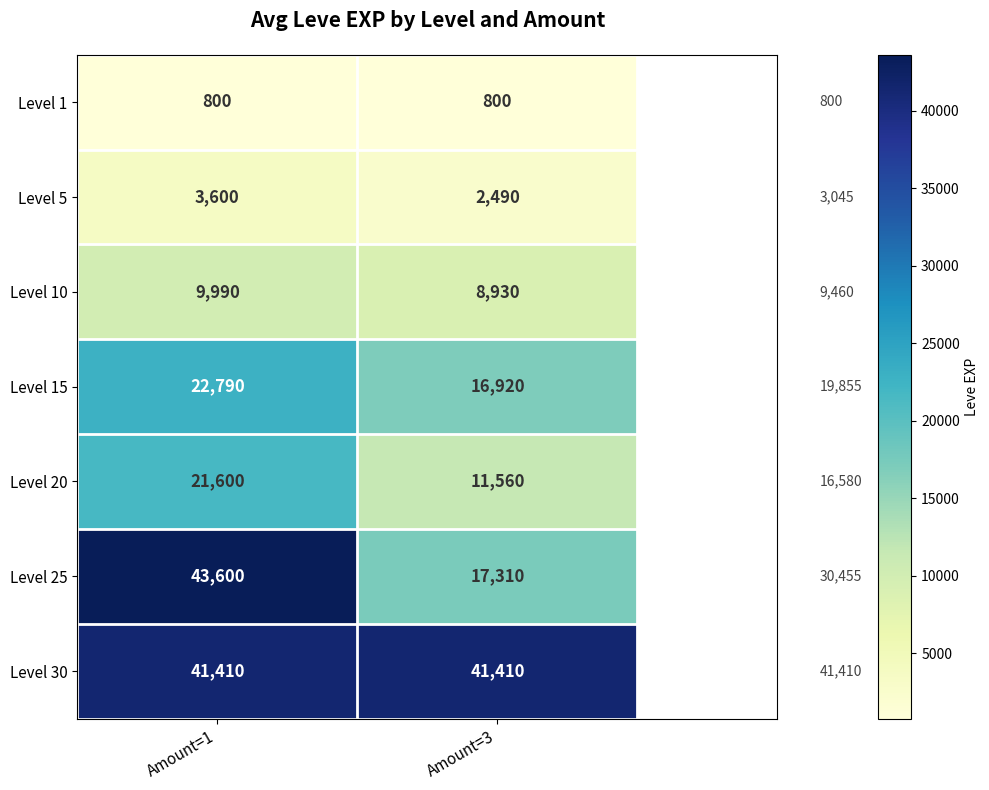

Which series has the widest spread of values?

Level 25